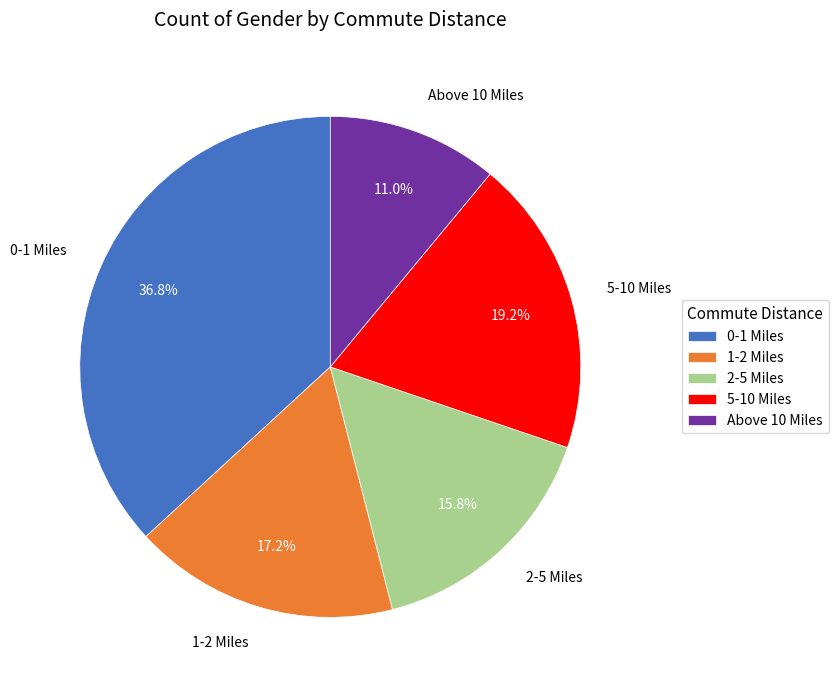

Is it true that 1-2 Miles is 30% of the pie?

False